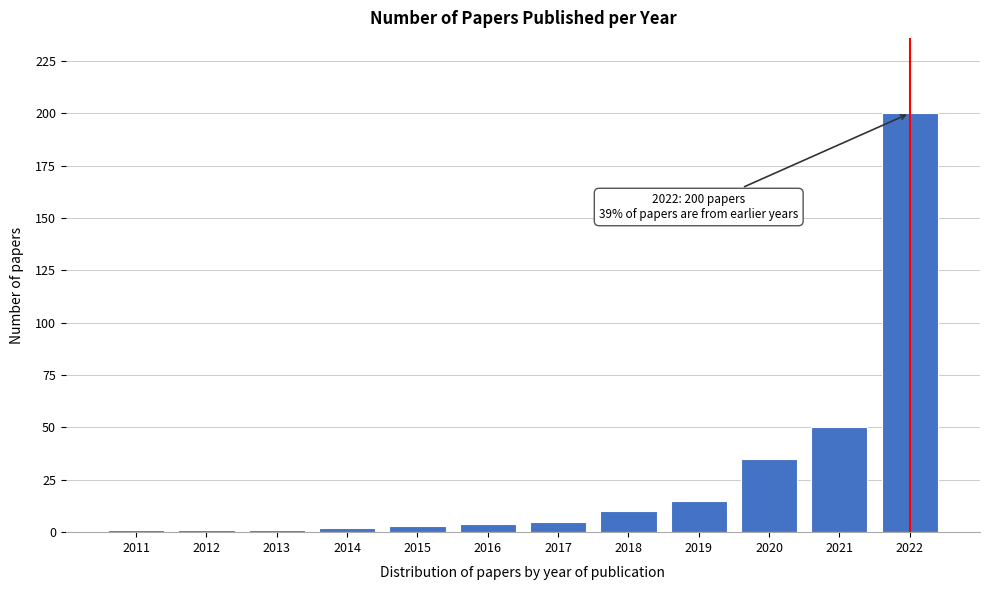

Reading left to right, extract all data points from this chart.

2011=1	2012=1	2013=1	2014=2	2015=3	2016=4	2017=5	2018=10	2019=15	2020=35	2021=50	2022=200